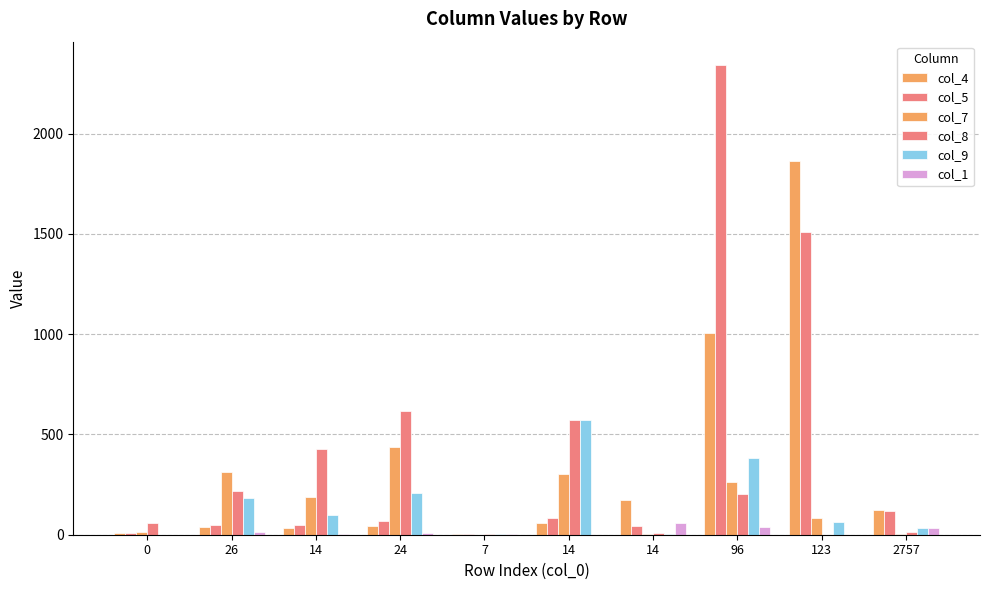

What is the difference between the second highest and minimum values in the col_4 series?

1006